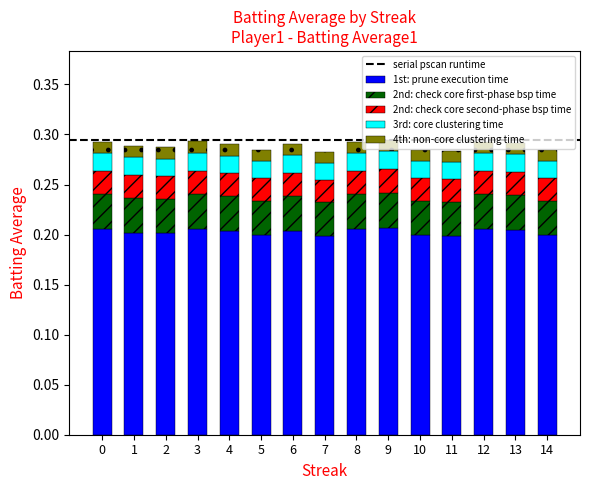

What is the total value across all series at 10?

0.3